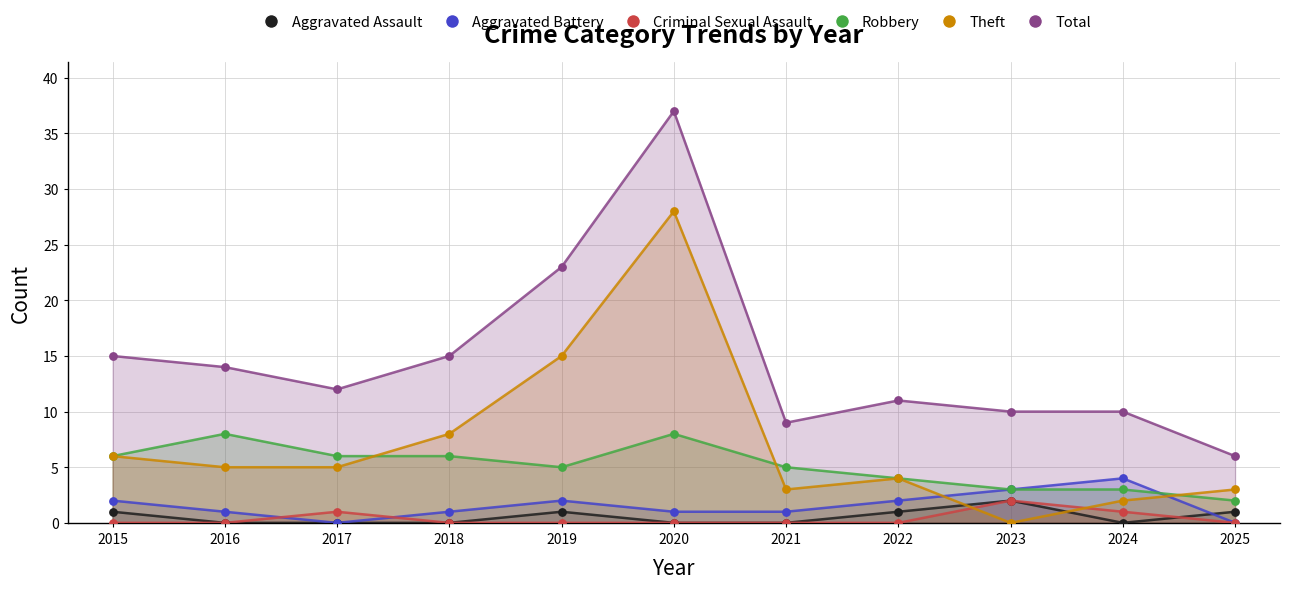

Which series reaches the maximum Y coordinate?

Total